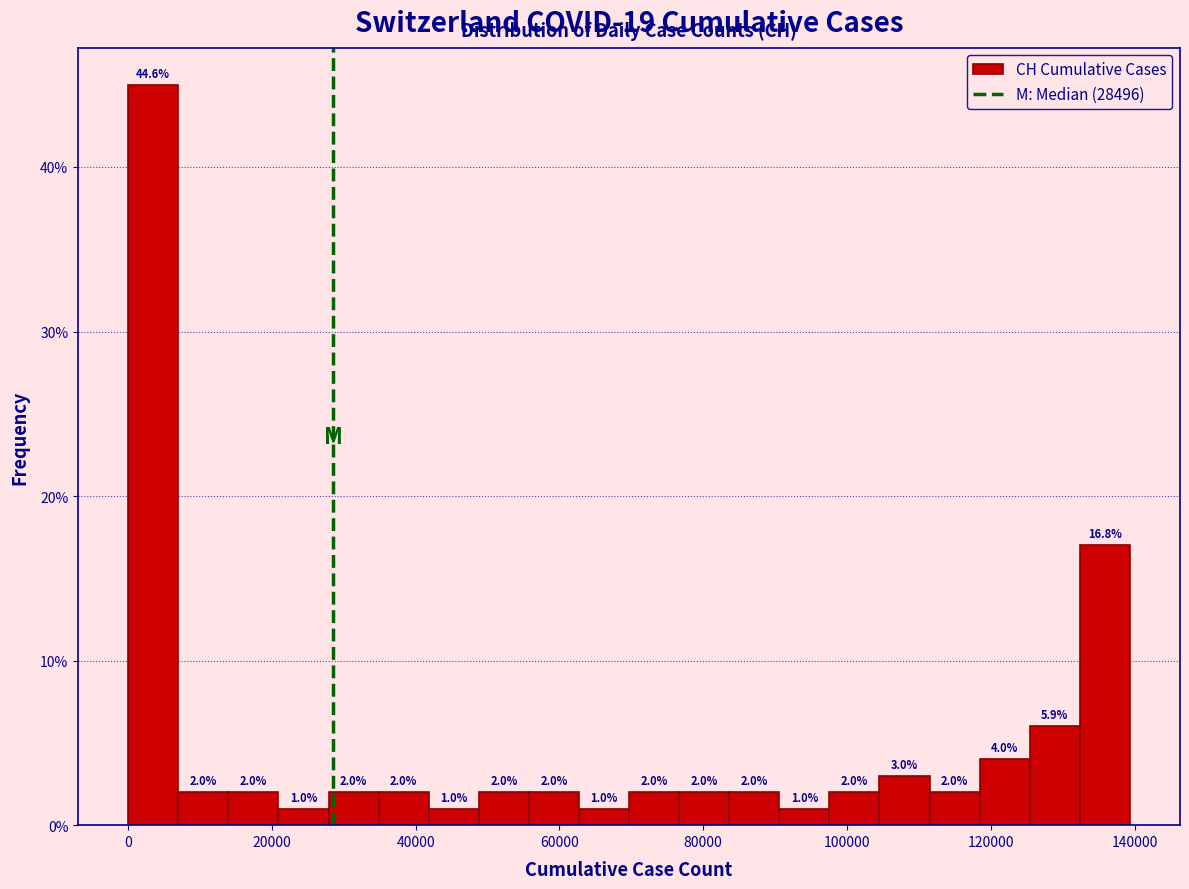

Read against the x-axis, roughly where is the centre of the tallest bar?

4000